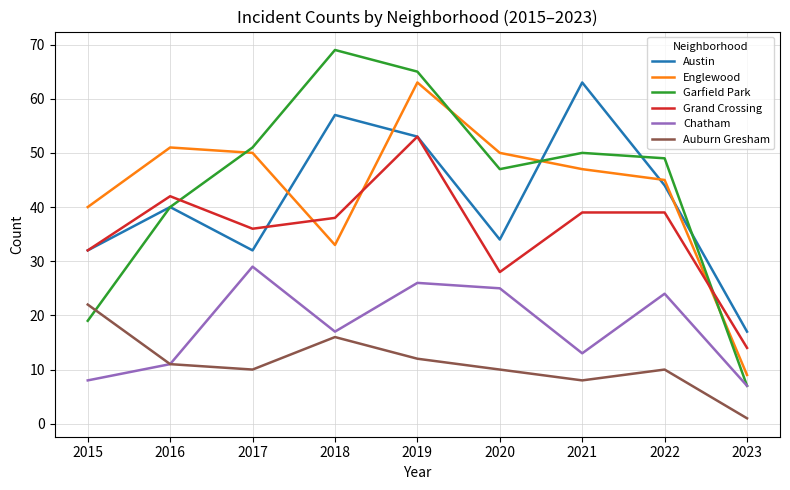

Is this an area chart (filled region under the line)?

No